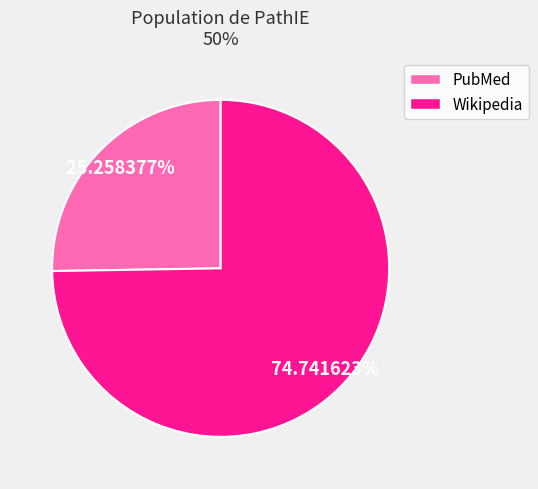

To the nearest percent, what is the average slice percentage?

50%